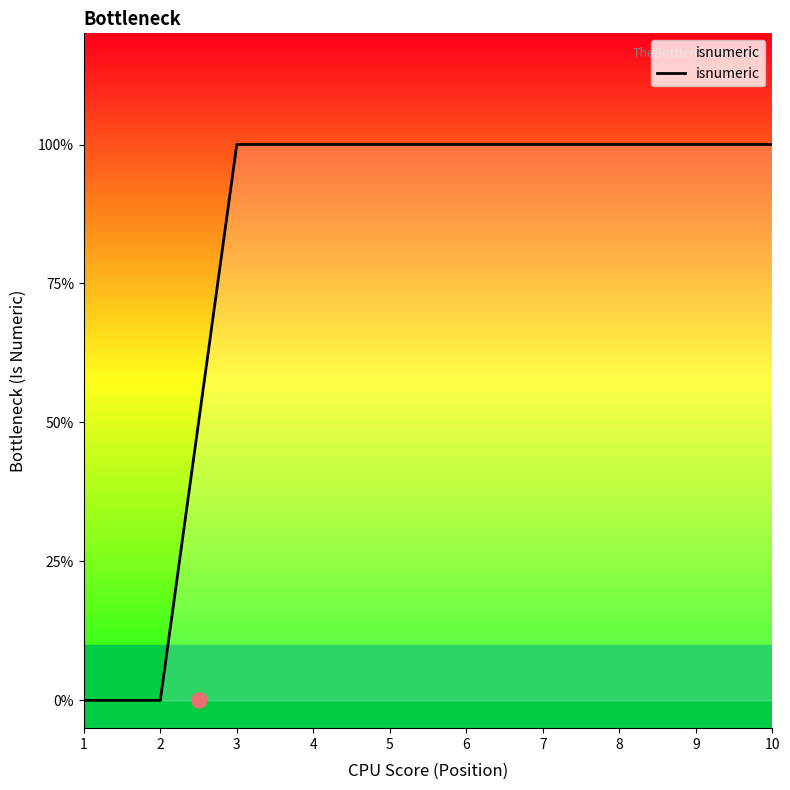

What is the ratio of the value at 3 to the value at 7?

1.0